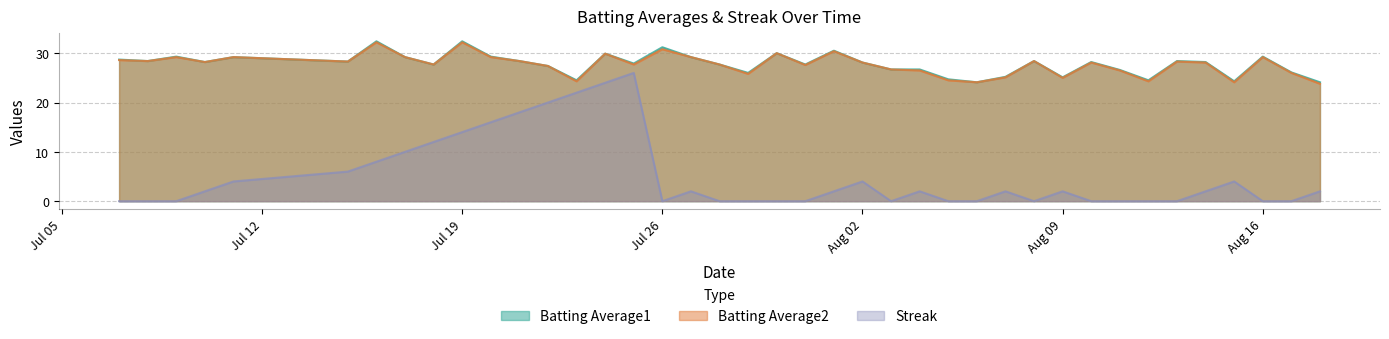

Read the Batting Average2 value at 2010-08-08.

28.4